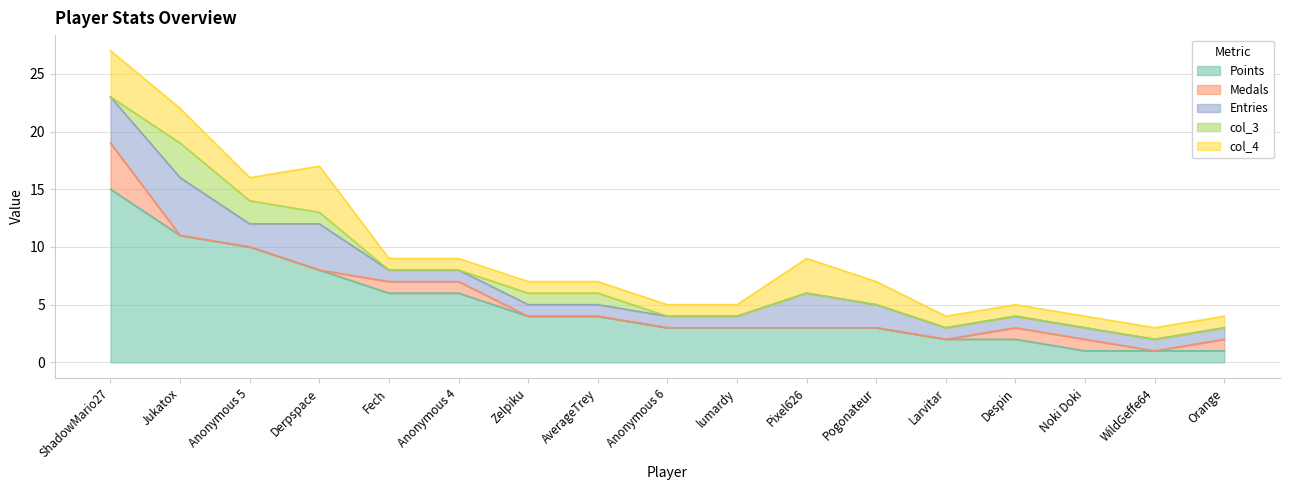

How many lines are shown in the chart?

5